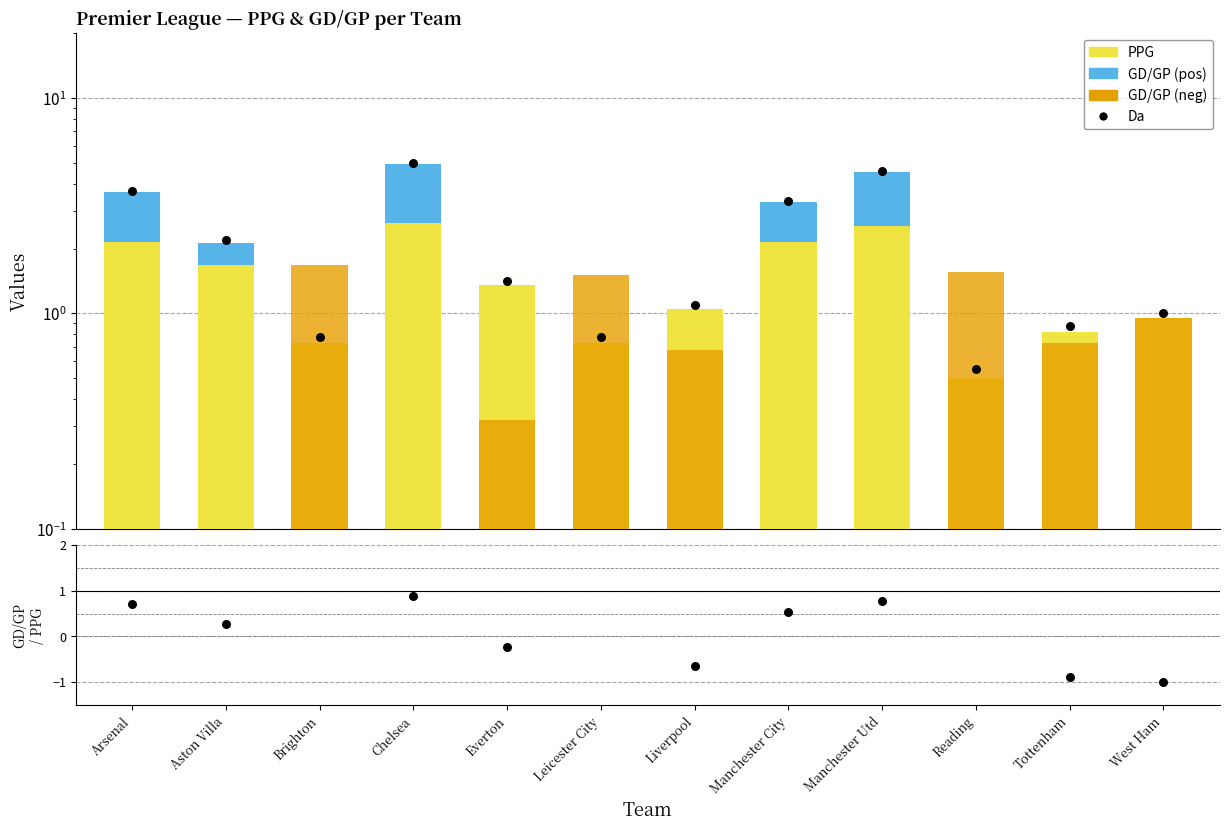

Is the value of GD/GP (neg) at Everton greater than the value of GD/GP (pos) at Chelsea?

No